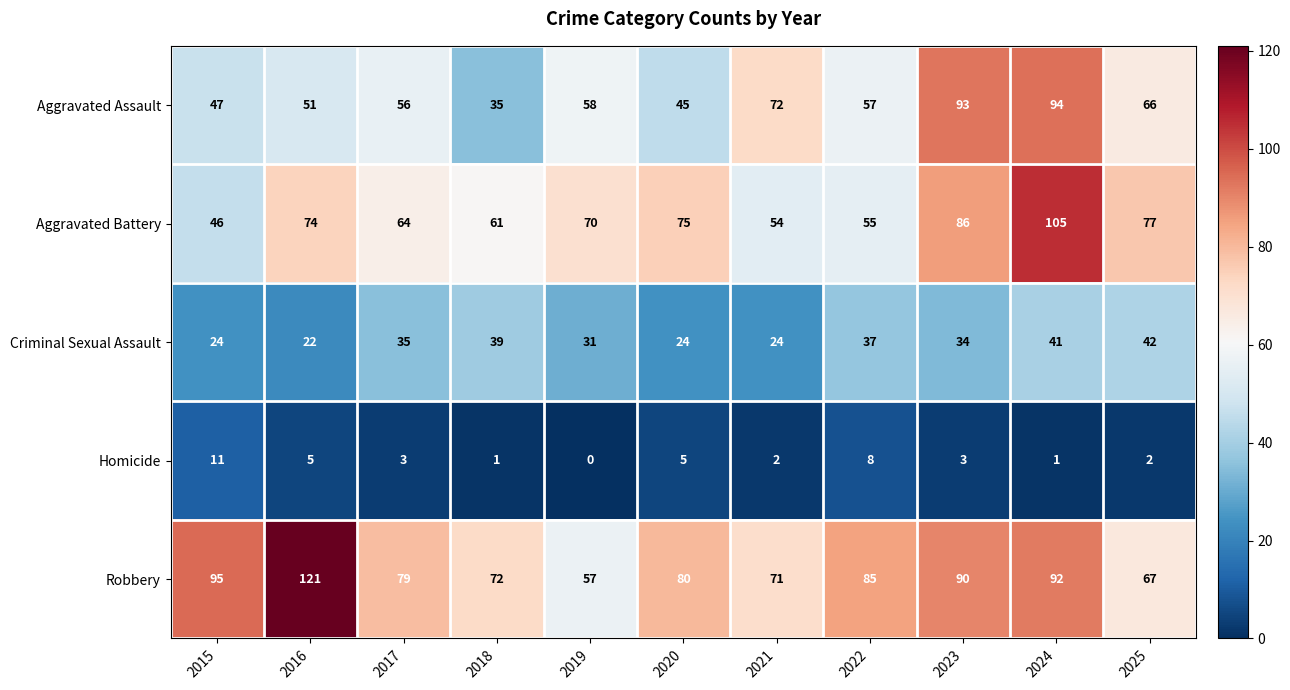

Is it true that Aggravated Battery equals 46 at 2015?

True